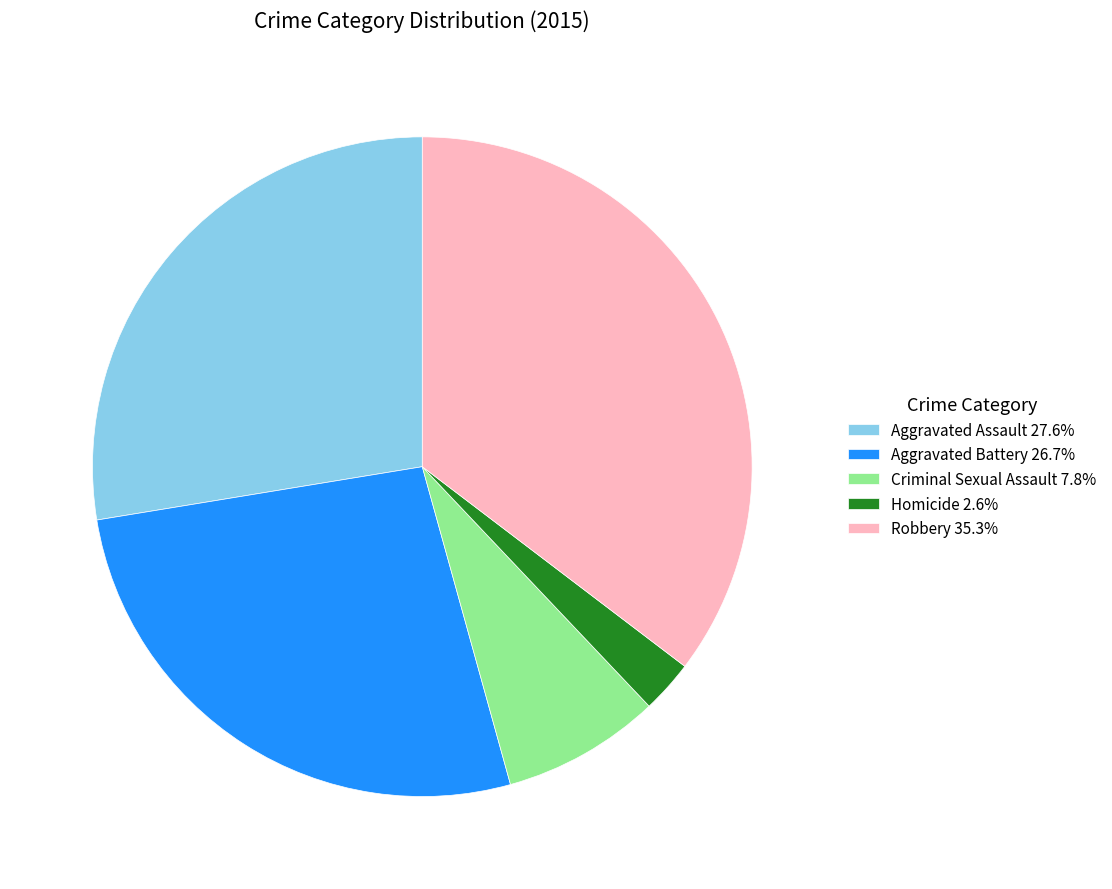

Approximately how many times larger is the value at Criminal Sexual Assault 7.8% compared to Aggravated Assault 27.6%?

0.3